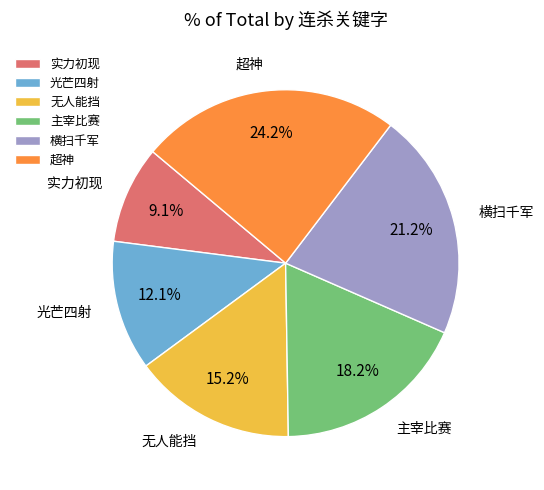

Which category has the biggest portion of the pie?

超神